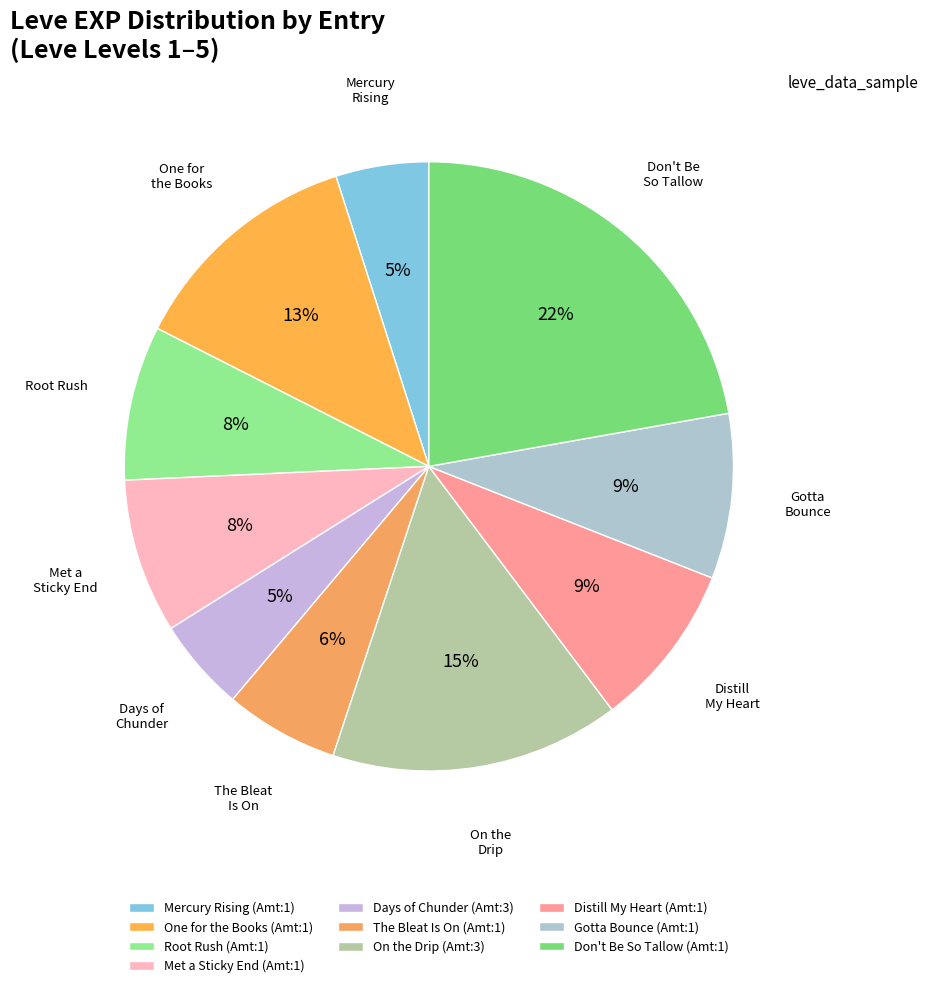

How many slices are in this pie chart?

10